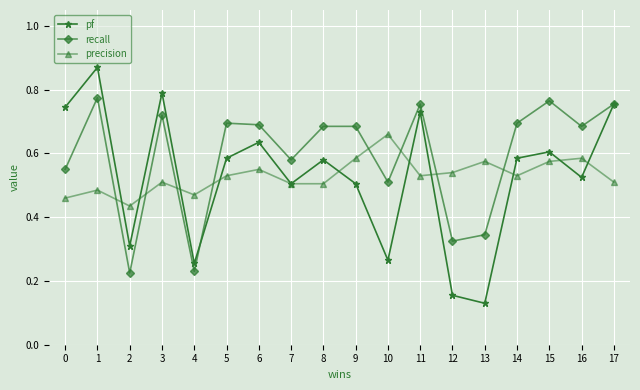

Is it true that precision equals 0.9 at 3?

False